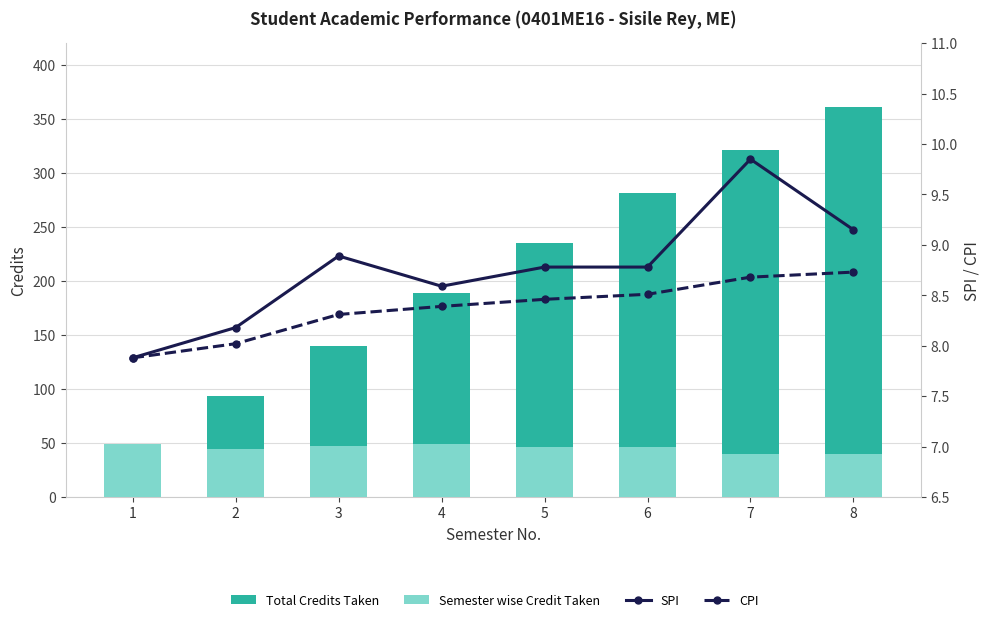

What is the sum of the CPI values at 7 and 6?

17.2